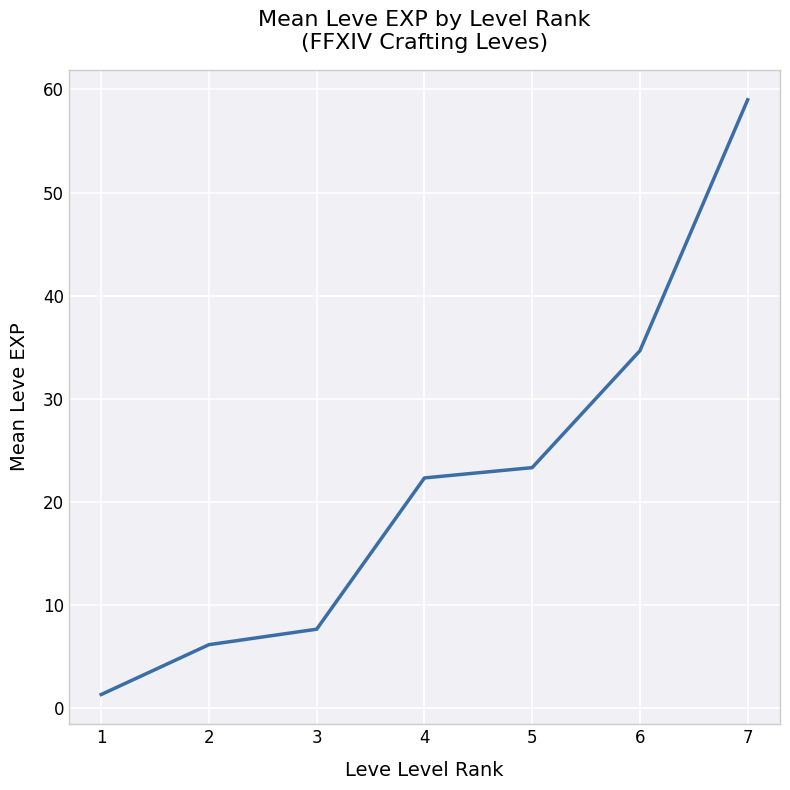

What is the change in value from 2 to 6?

+28.5